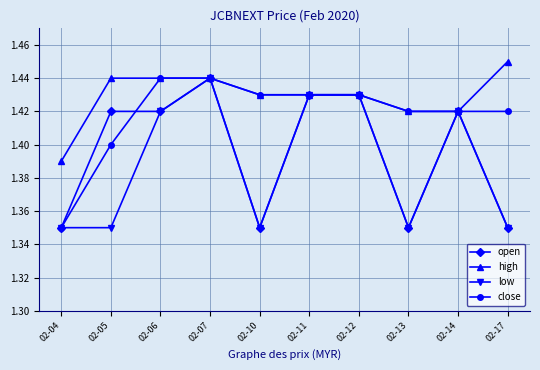

What are all the series names shown in the legend?

open, high, low, close